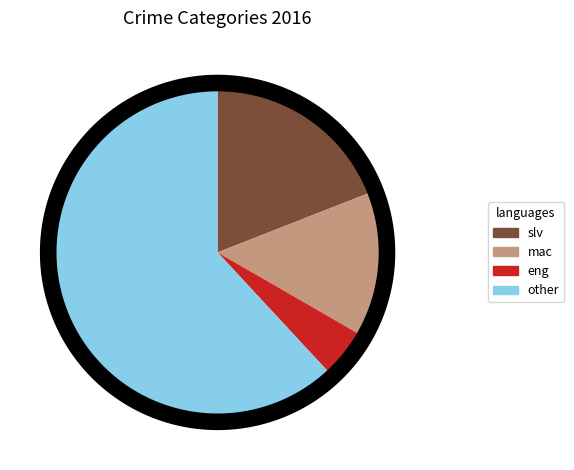

To the nearest percent, what portion does Aggravated Assault represent?

19%